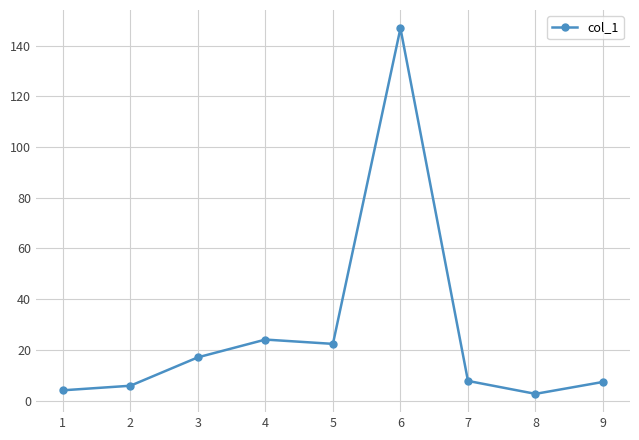

How many points are higher than both their immediate neighbors (excluding endpoints)?

2